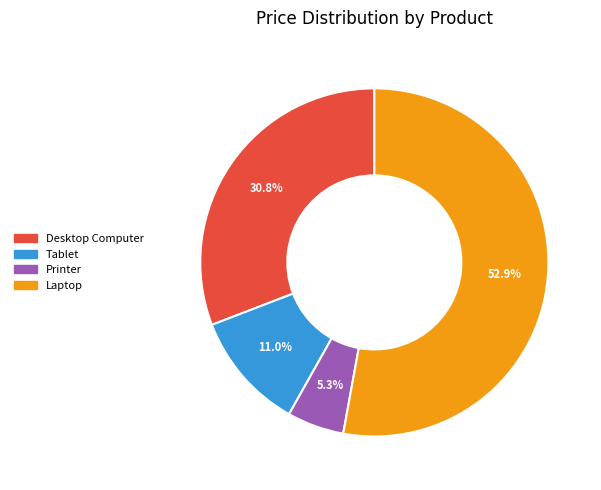

To the nearest percent, what is the combined percentage of Printer and Tablet?

16%